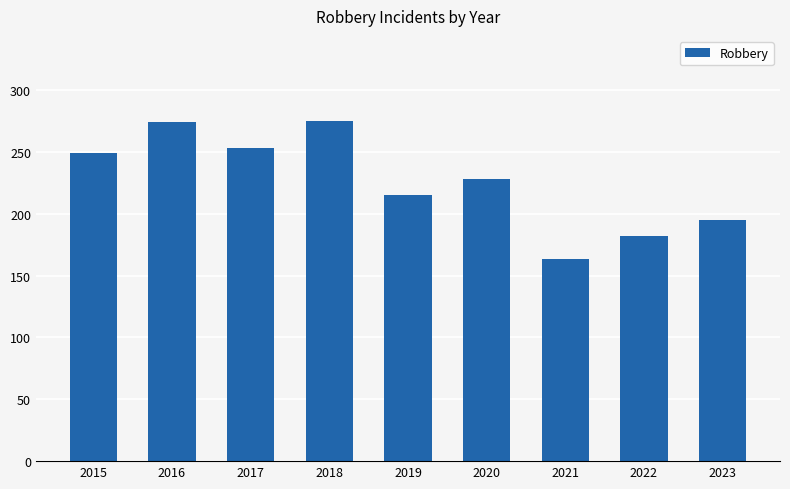

Between 2017 and 2015, which is larger?

2017